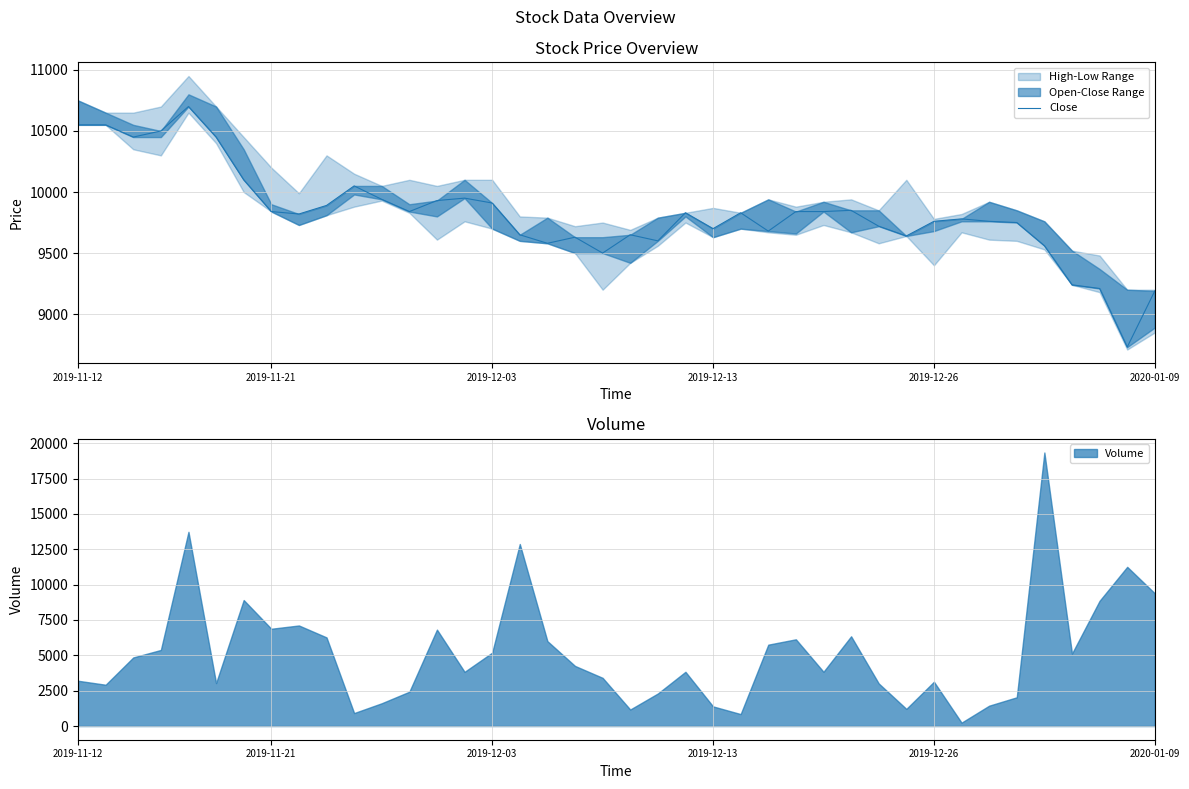

How many lines are shown in the chart?

1